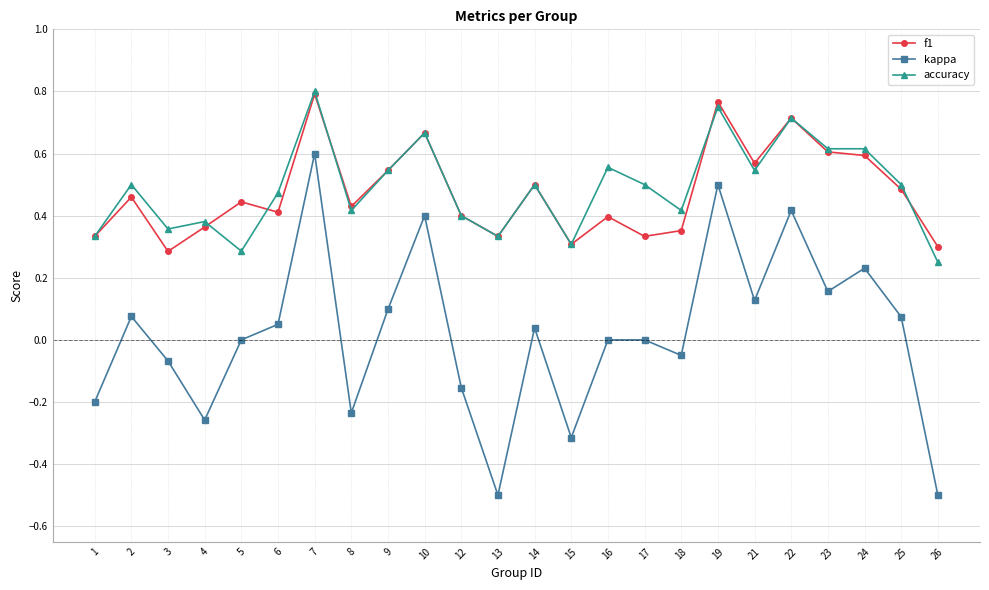

Does the chart have visible grid lines?

Yes